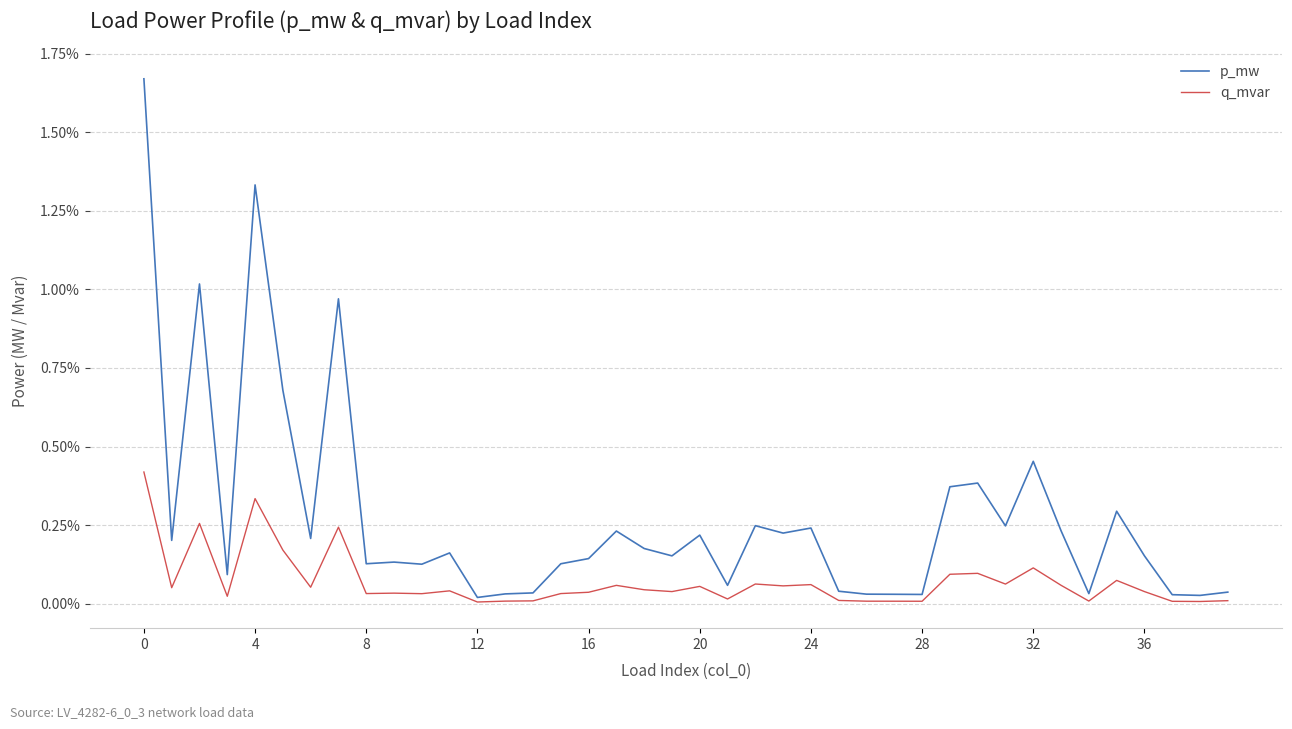

Where is q_mvar nearest to the value 0?

12